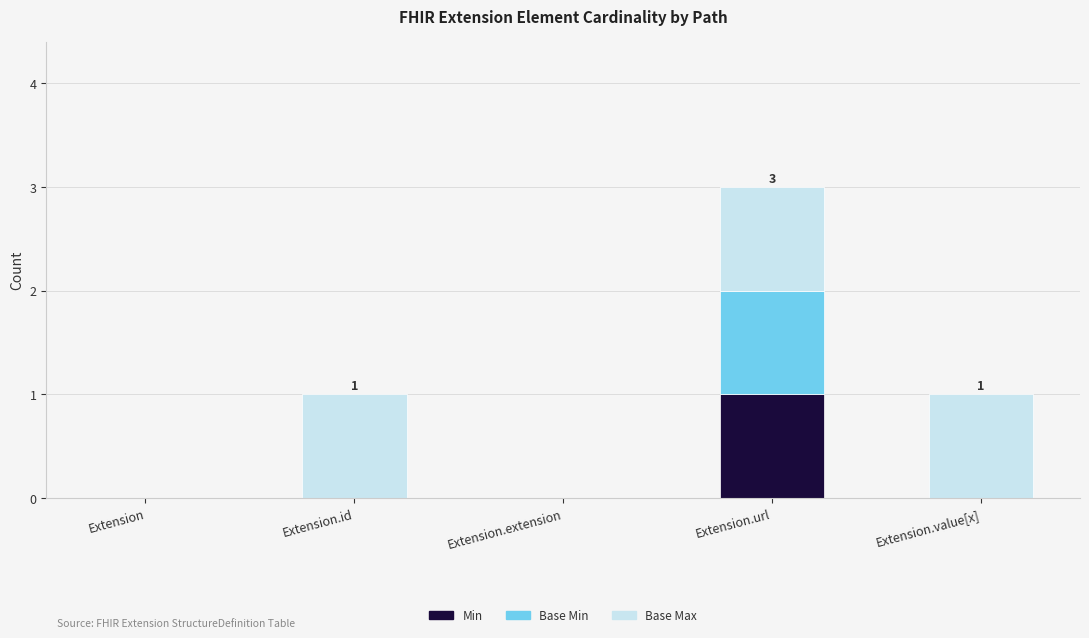

At which category is the sum across all series the highest?

Extension.url